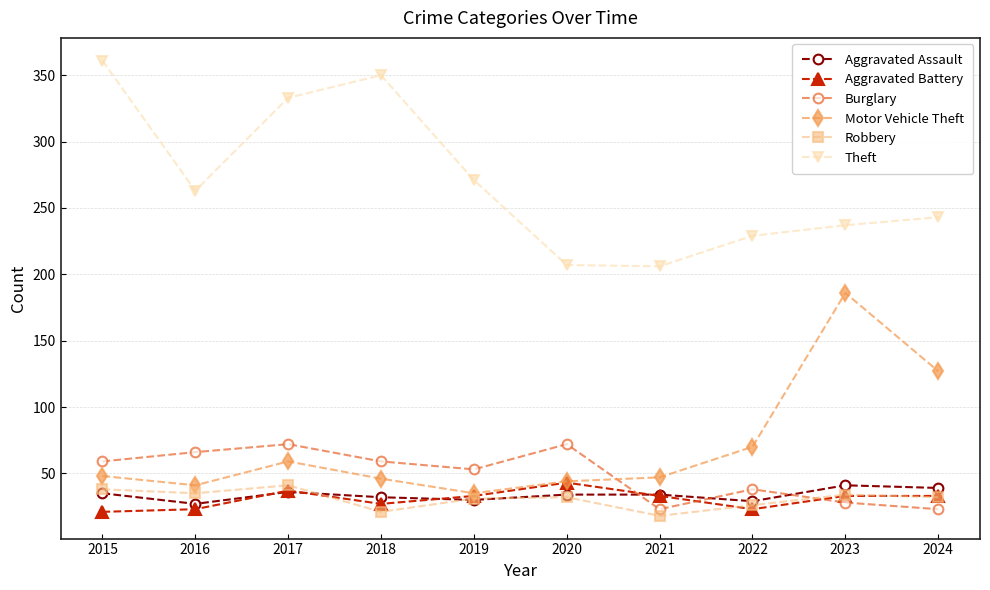

What is the sum of all Aggravated Assault values?

337